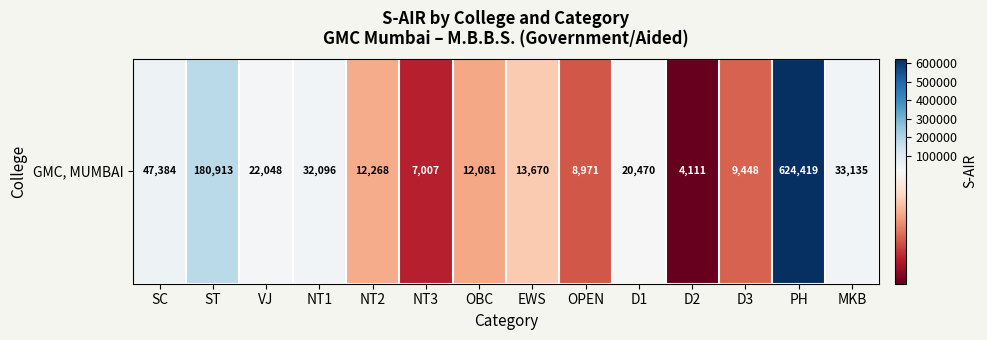

The value at NT3 is 11693. True or false?

False